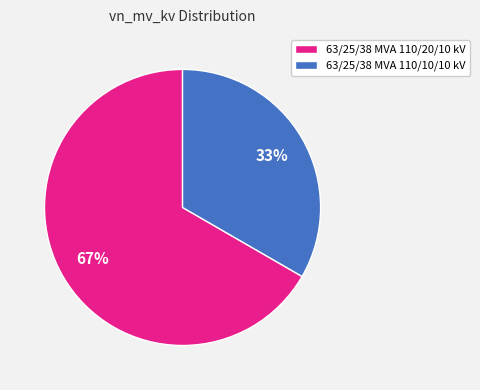

Is it true that 63/25/38 MVA 110/20/10 kV is 54% of the pie?

False